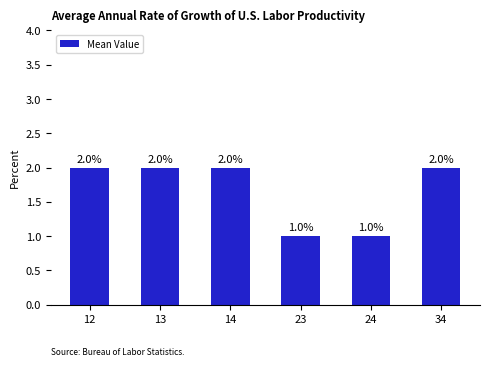

Reading left to right, transcribe all the data shown in this chart.

2	2	2	1	1	2